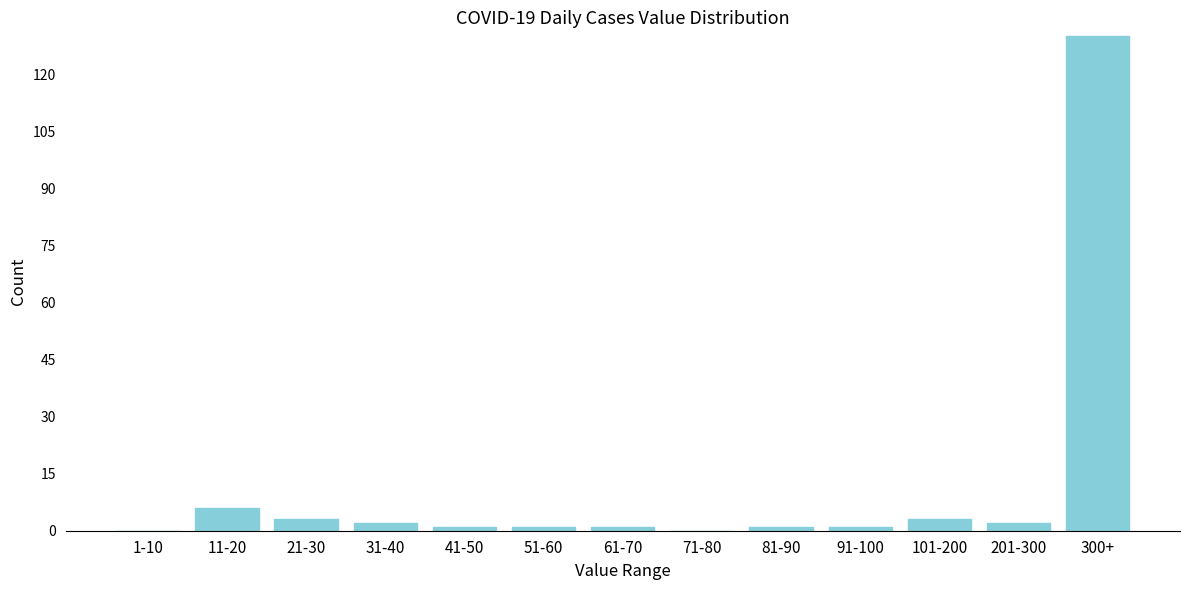

Reading left to right, extract all data points from this chart.

1-10=0	11-20=6	21-30=3	31-40=2	41-50=1	51-60=1	61-70=1	71-80=0	81-90=1	91-100=1	101-200=3	201-300=2	300+=130